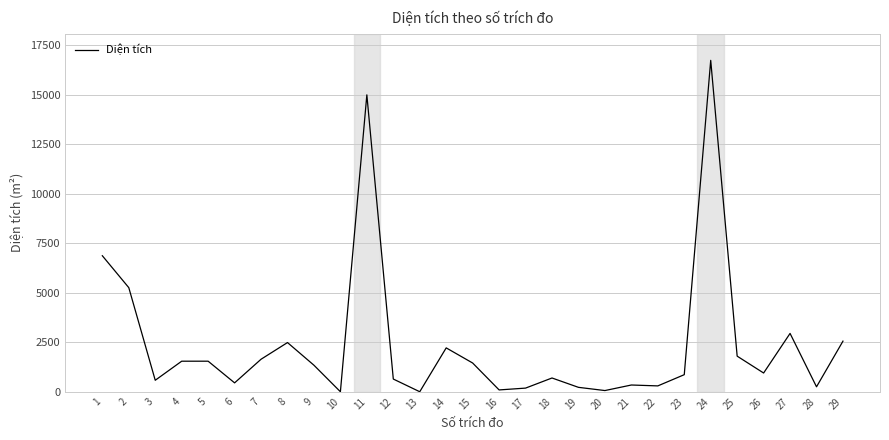

What is the difference between the maximum and second lowest values?

16743.1